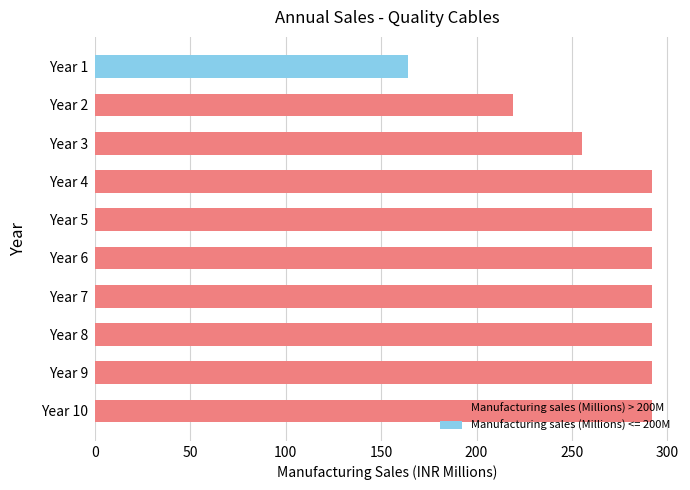

Are the bars grouped side by side (vs. stacked)?

No